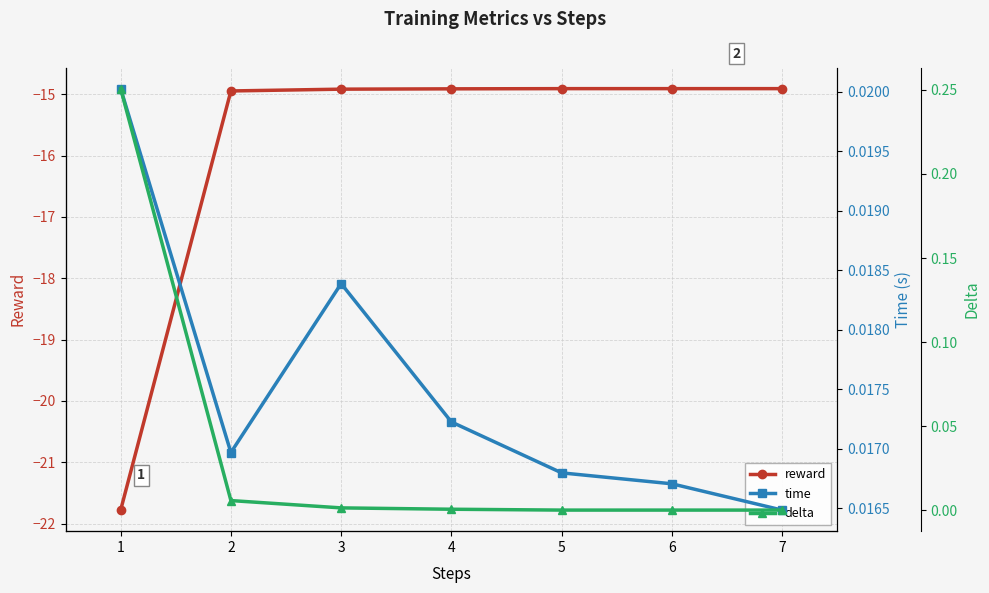

Count the number of data series in this chart.

3